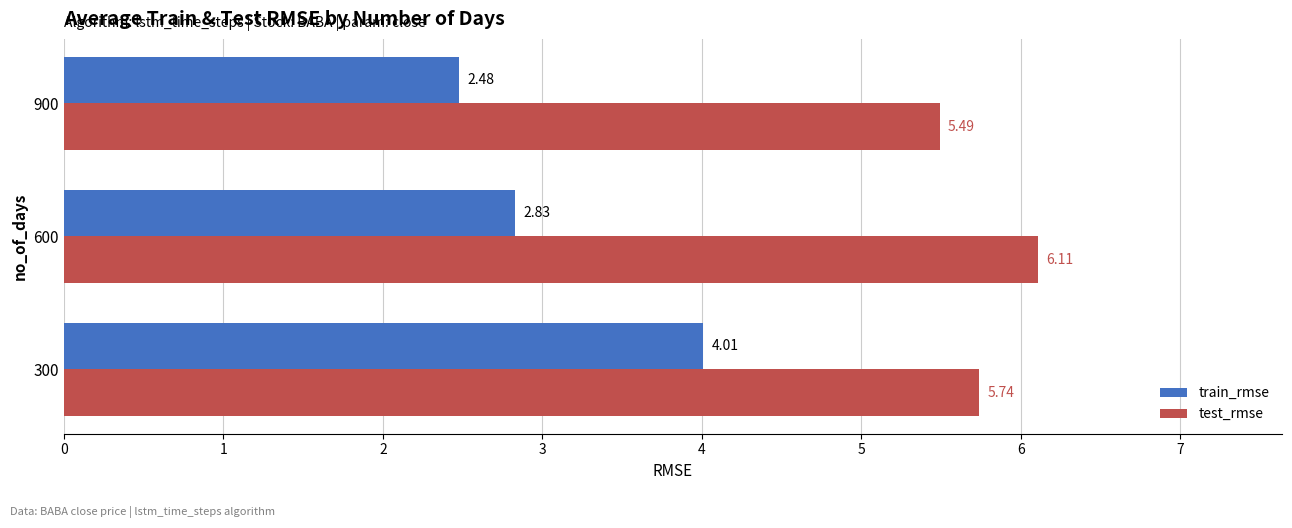

What is the sum of the train_rmse values at 300 and 600?

6.8